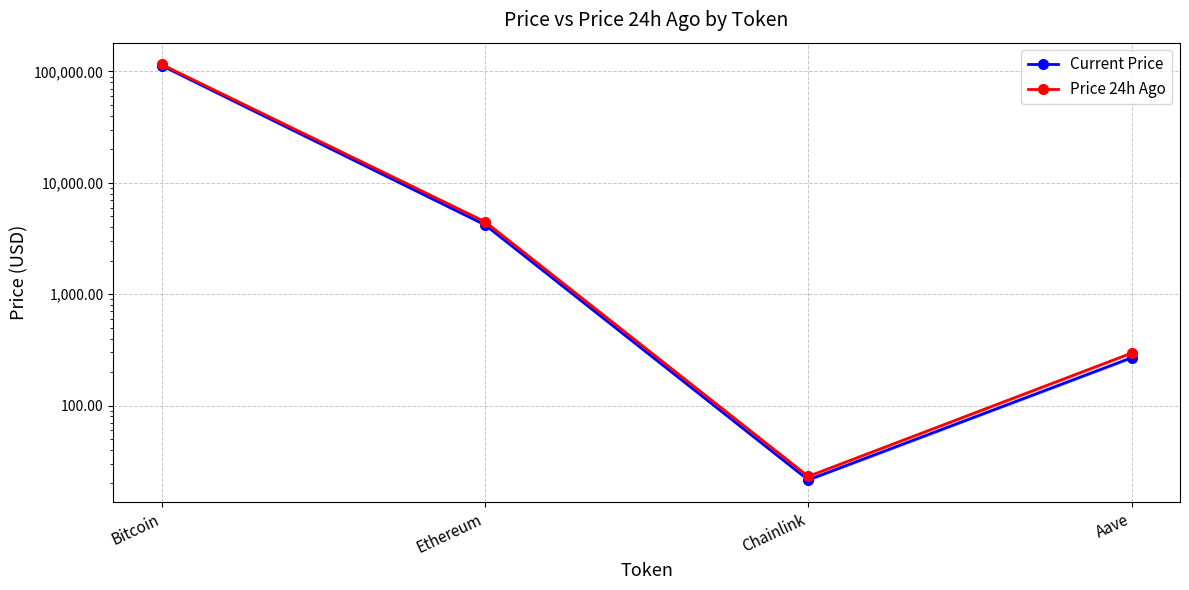

What is the maximum value shown in the chart?

115541.0